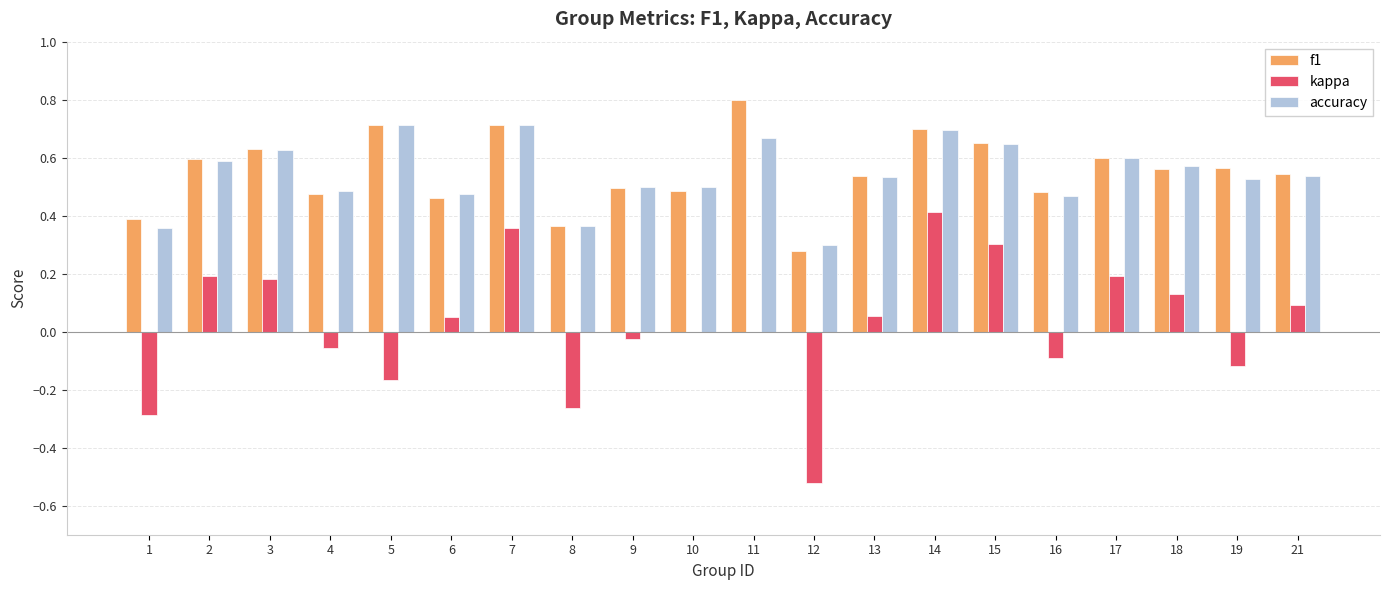

The value of kappa at 14 is 0.4. True or false?

True